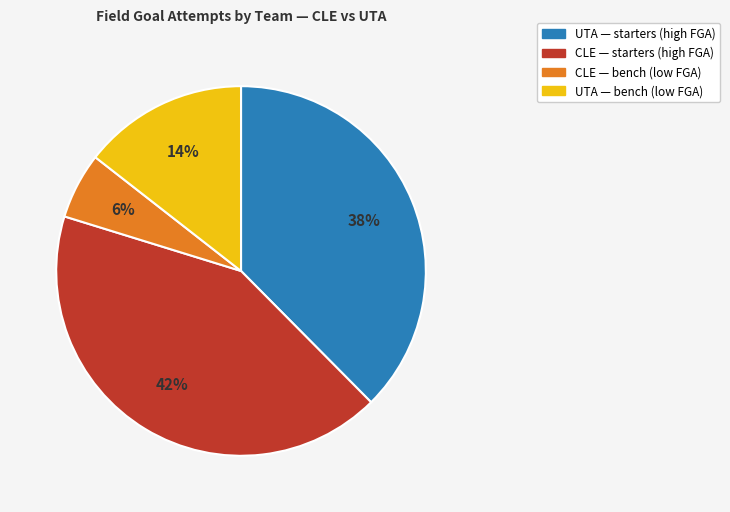

To the nearest percent, what is the difference between the largest and smallest slice percentages?

36%